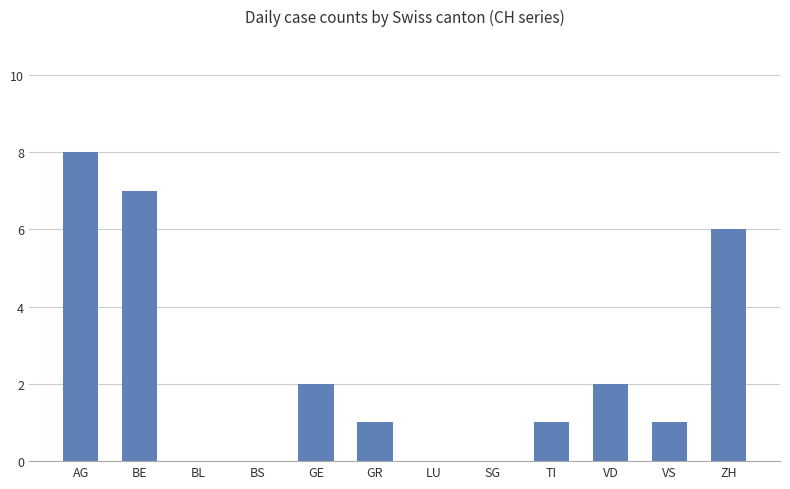

What is the sum of the values at VD and AG?

10